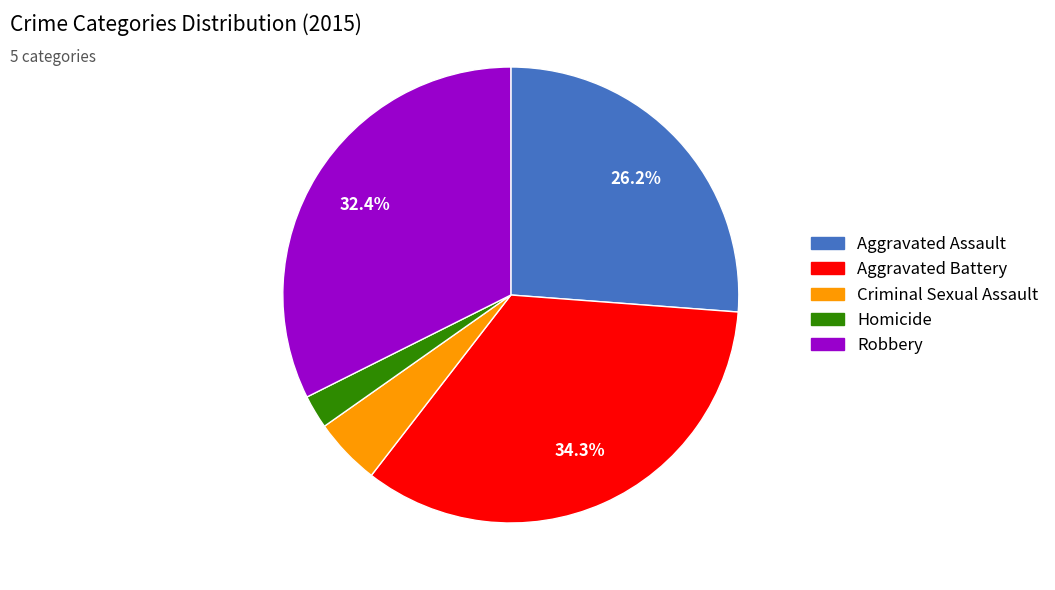

What portion of the pie excludes Aggravated Battery?

65.7%